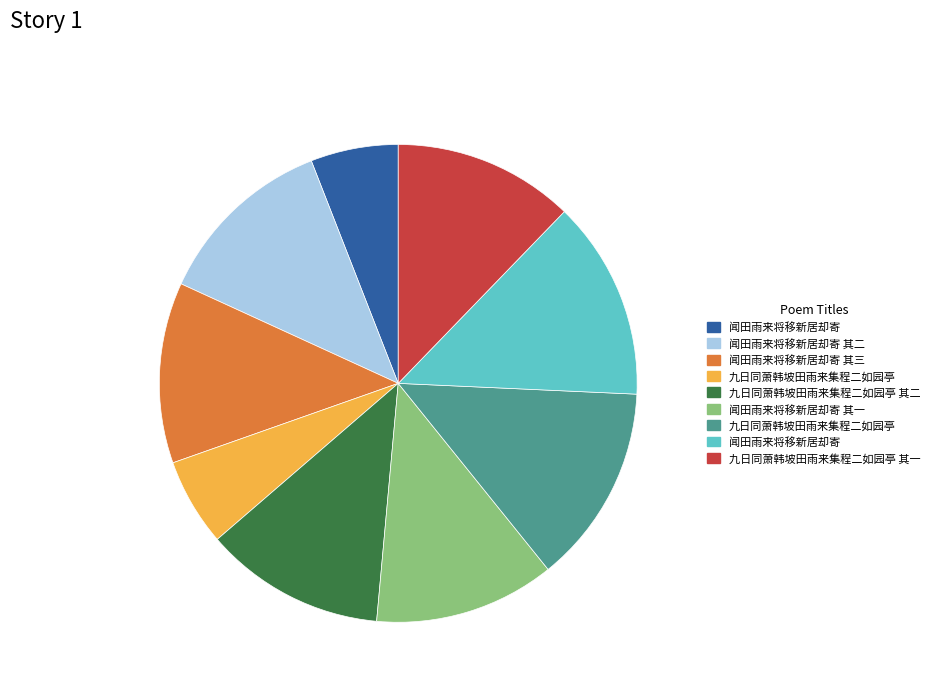

Is there a majority slice in this chart?

No